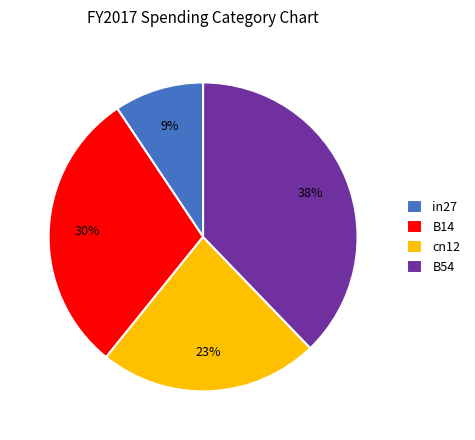

Approximately how many times larger is the value at B14 compared to B54?

0.8